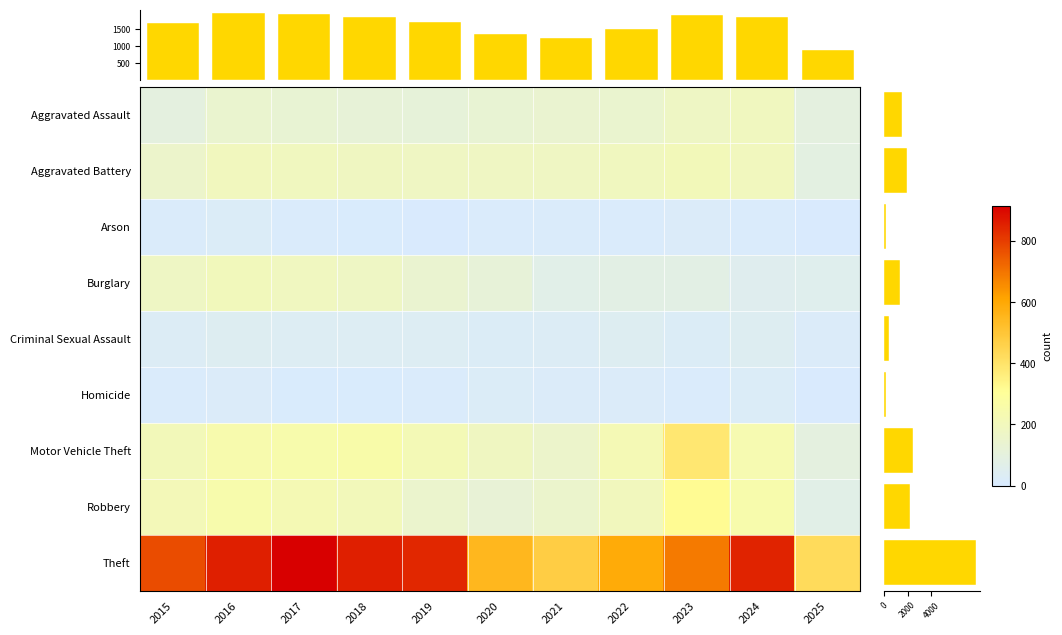

Is it true that Theft equals 841 at 2019?

True